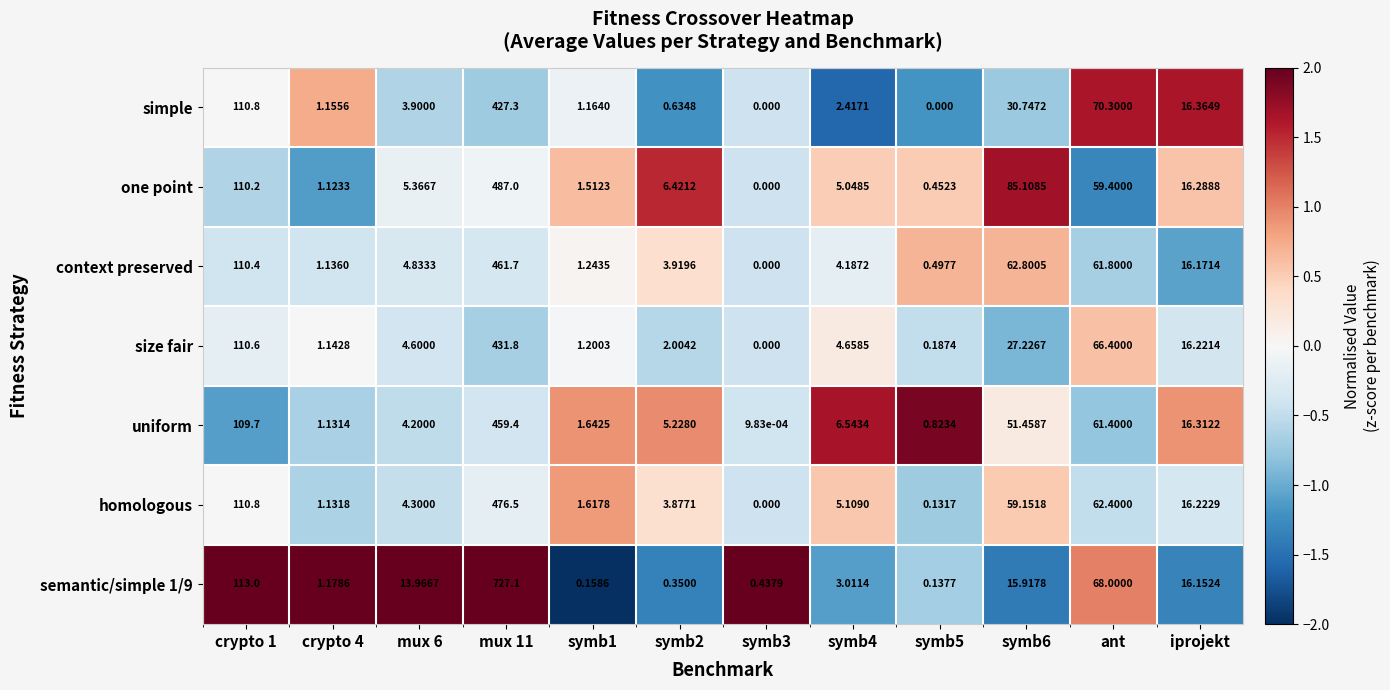

Which series changed the most between crypto 4 and symb4?

uniform